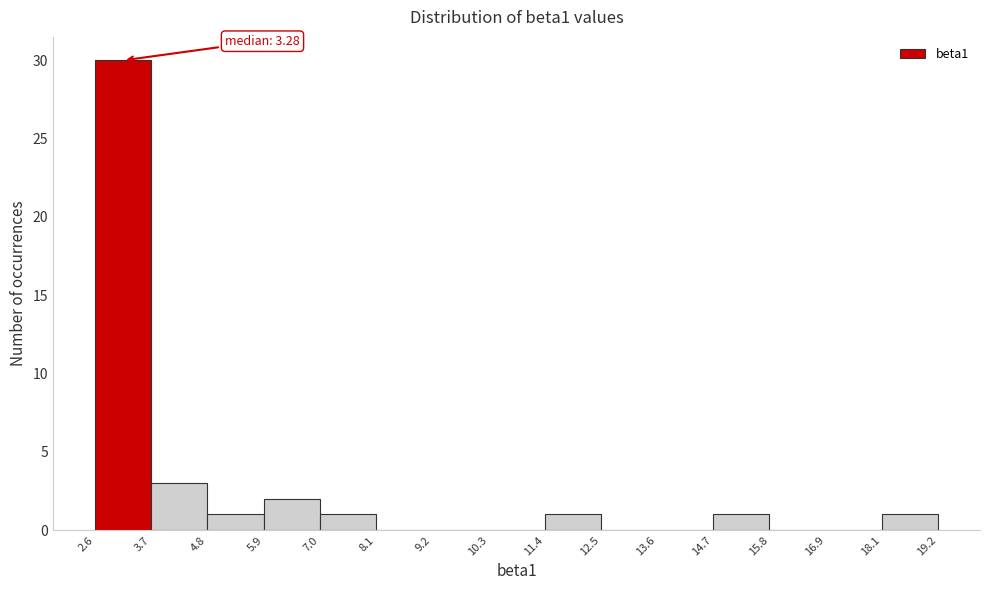

Over which range of the x-axis is the bar tallest?

2.6 to 3.7